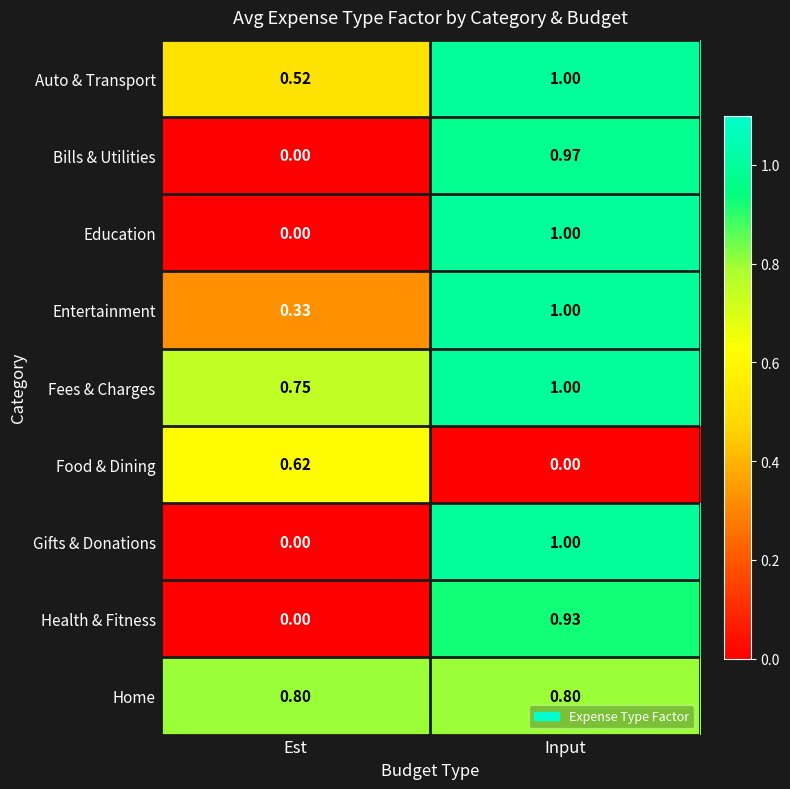

At which label is Entertainment closest to 0?

Est